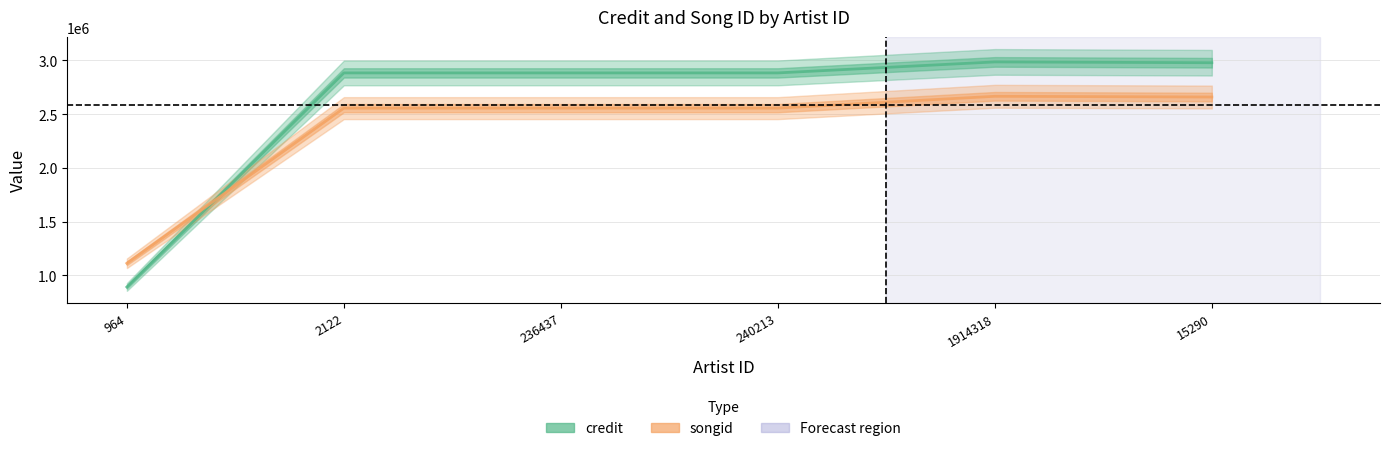

What is the highest value of the credit series?

2986698